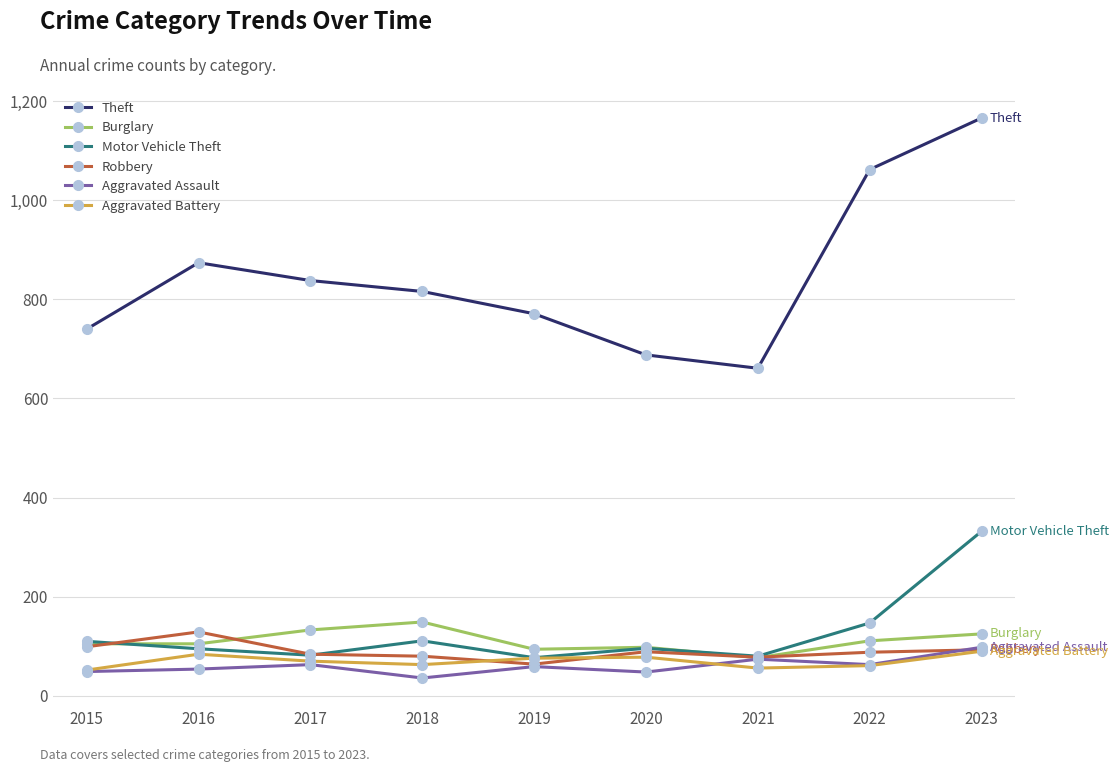

What is the total value across all series at 2021?

1026